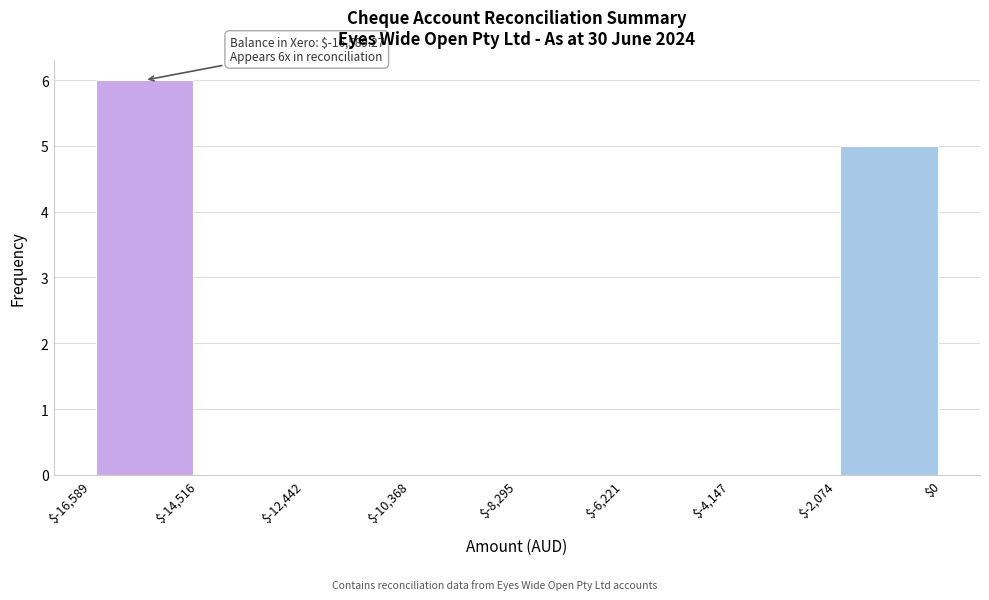

Which range on the x-axis has the tallest bar?

$-16,589 to $-14,516